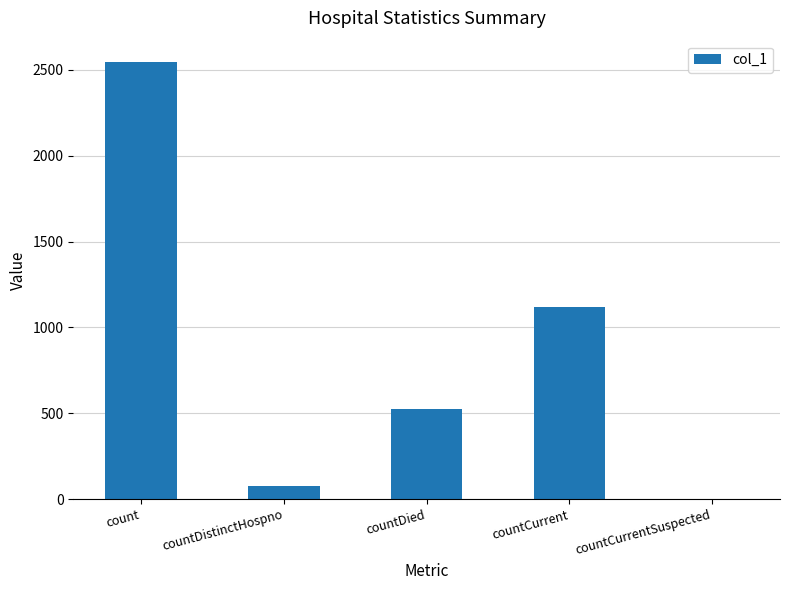

What is the maximum value shown in the chart?

2543